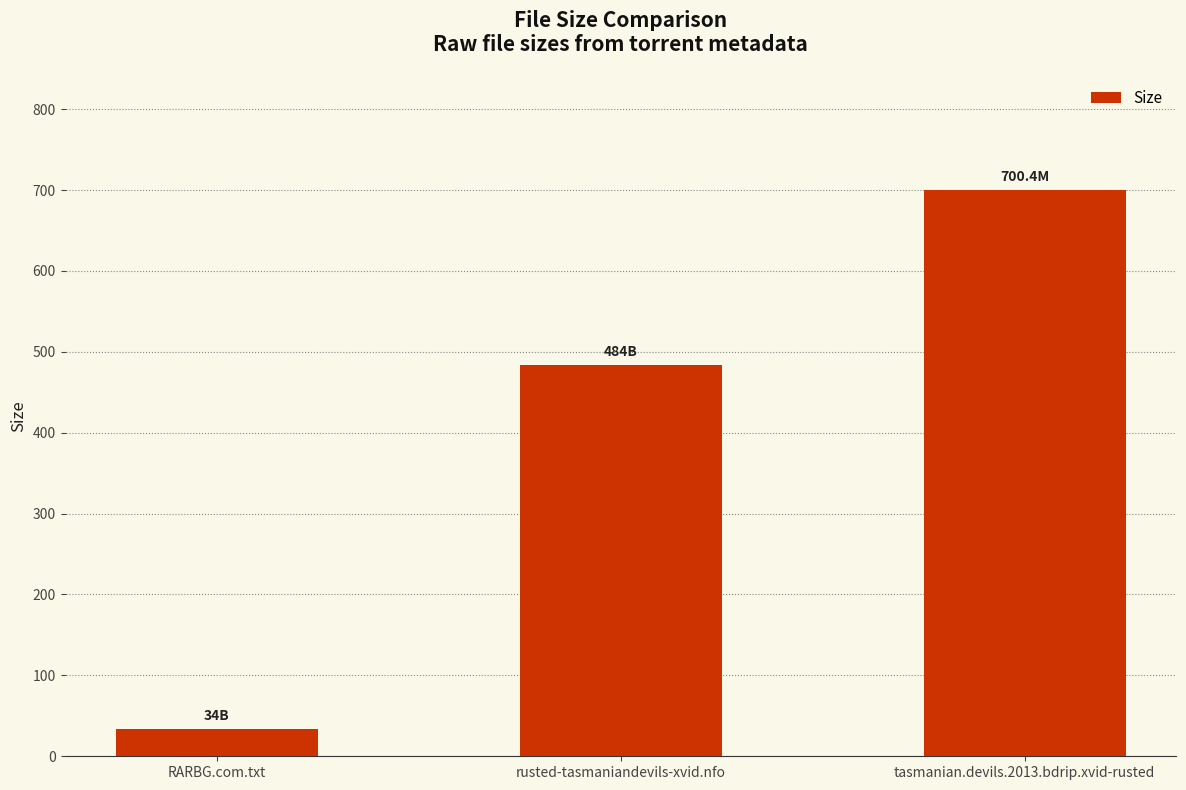

What is the minimum value shown in the chart?

34.0